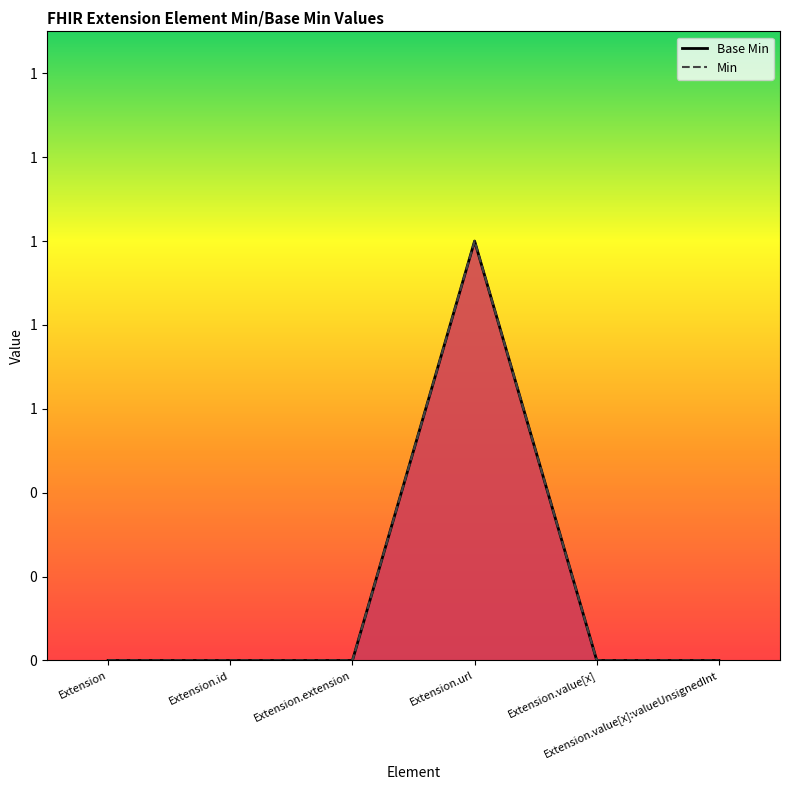

Which series has the largest total across all categories?

Base Min